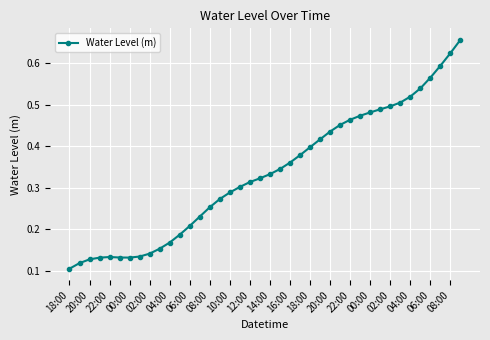

How many data points does each series have?

40